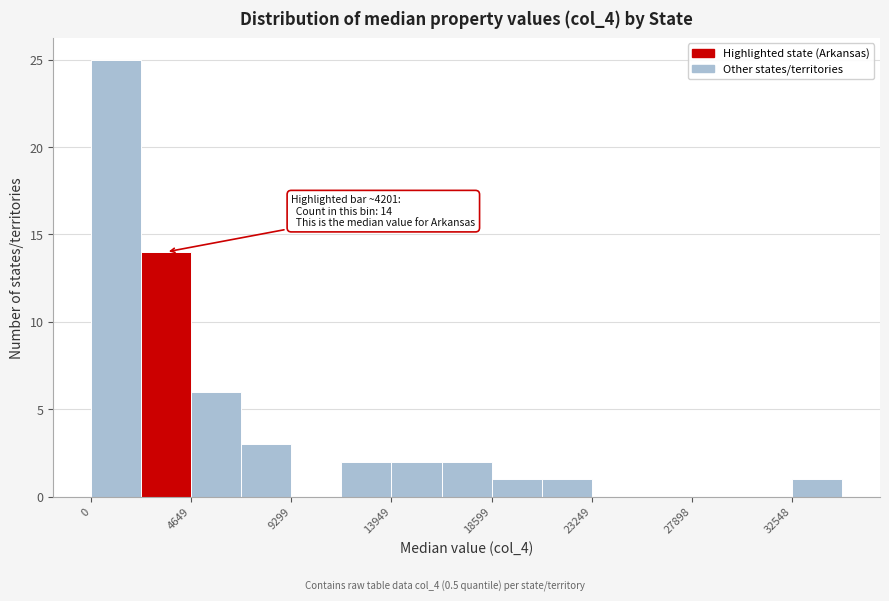

Over which range of the x-axis is the bar tallest?

0 to 2500